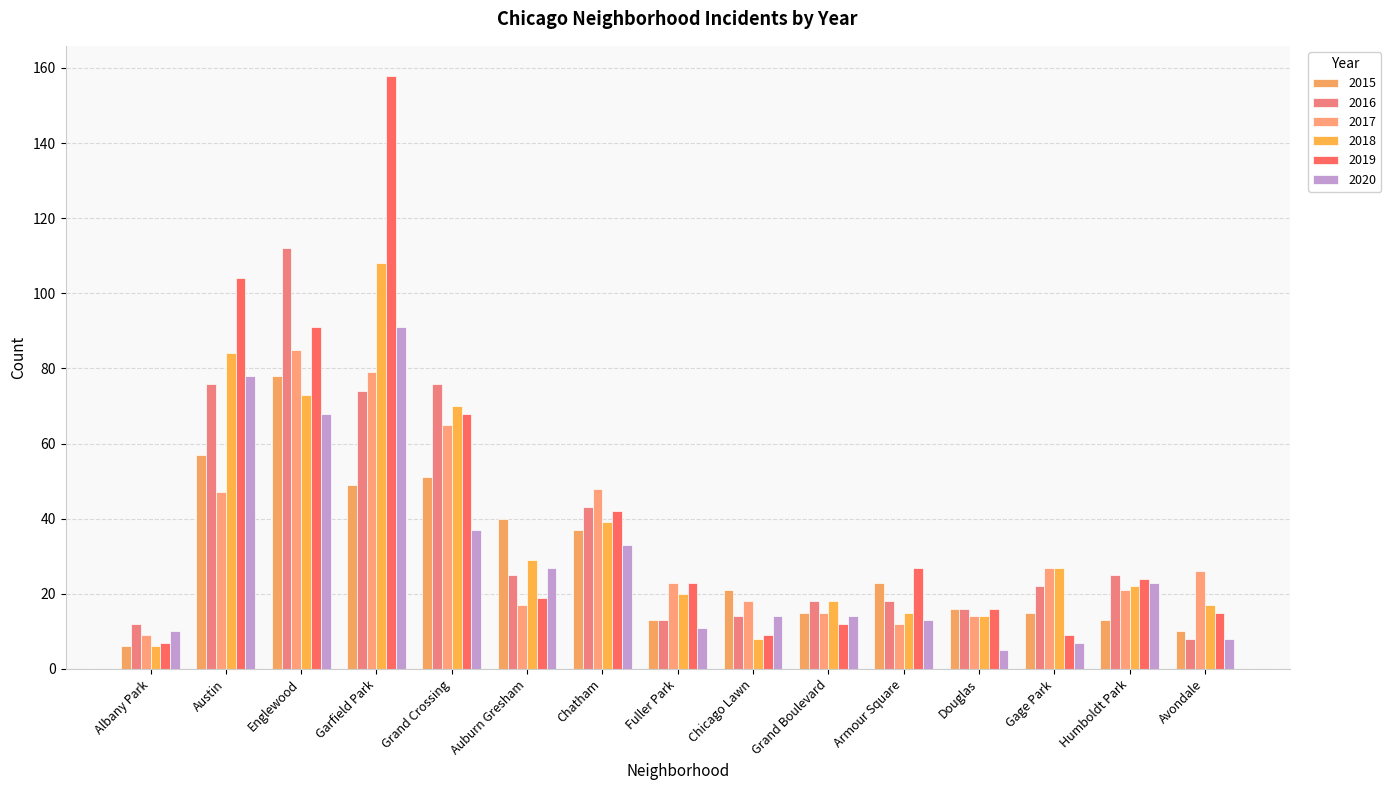

Reading left to right, extract all data points from this chart.

2015: 6	57	78	49	51	40	37	13	21	15	23	16	15	13	10
2016: 12	76	112	74	76	25	43	13	14	18	18	16	22	25	8
2017: 9	47	85	79	65	17	48	23	18	15	12	14	27	21	26
2018: 6	84	73	108	70	29	39	20	8	18	15	14	27	22	17
2019: 7	104	91	158	68	19	42	23	9	12	27	16	9	24	15
2020: 10	78	68	91	37	27	33	11	14	14	13	5	7	23	8